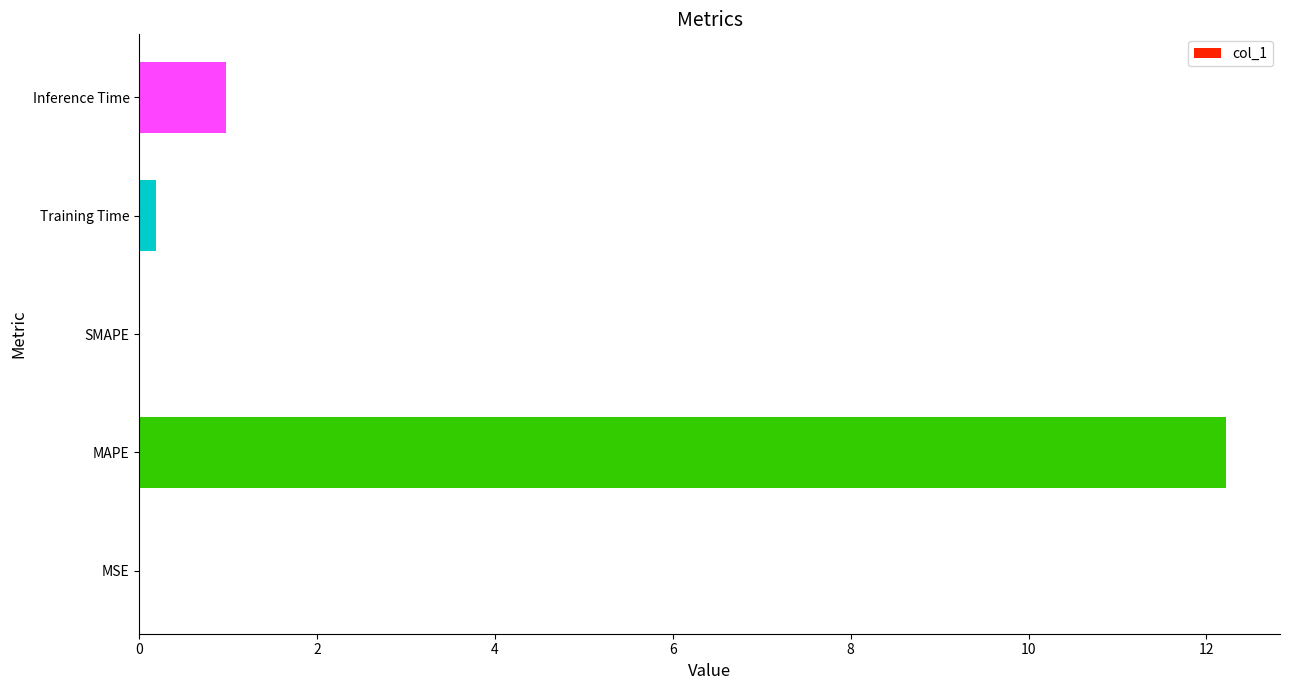

What is the change in value from MAPE to Inference Time?

-11.2